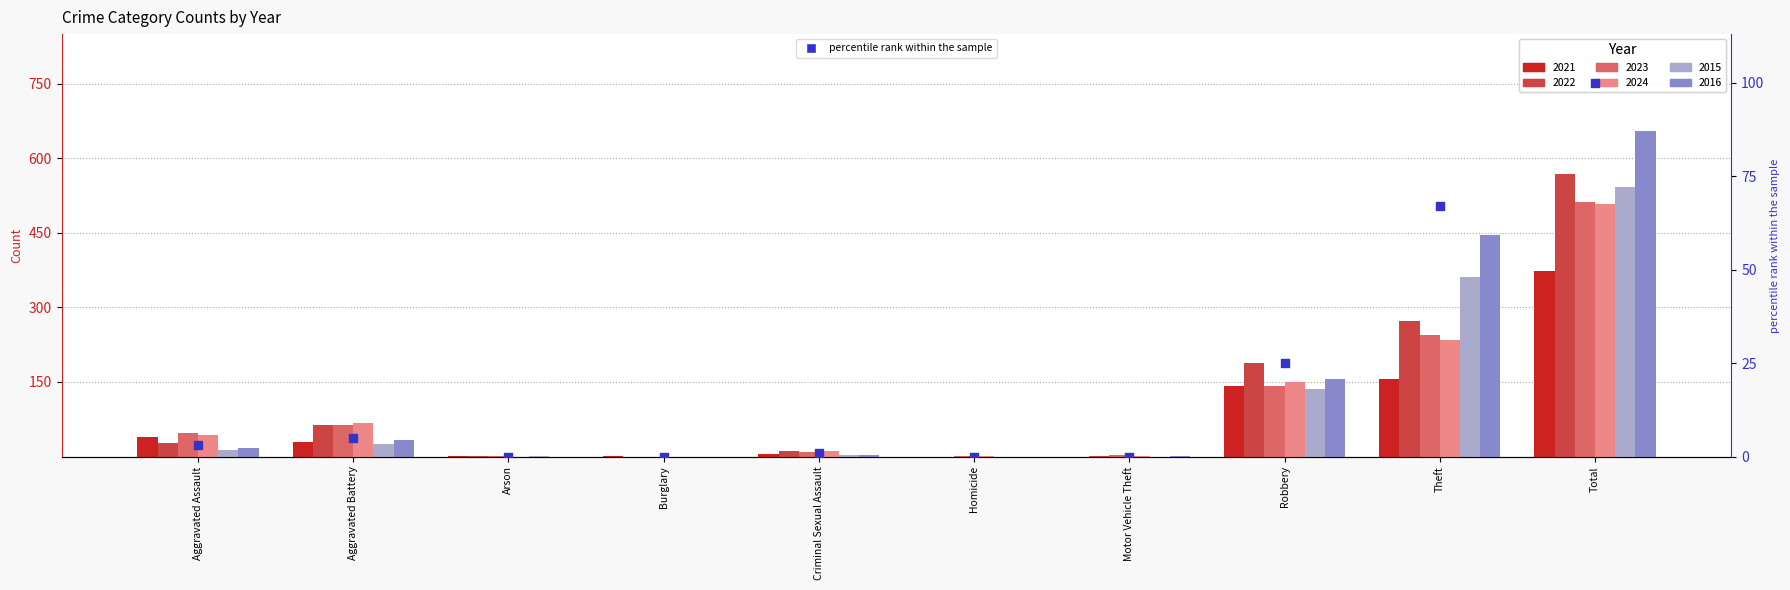

What is the change in value from Burglary to Robbery?

+25